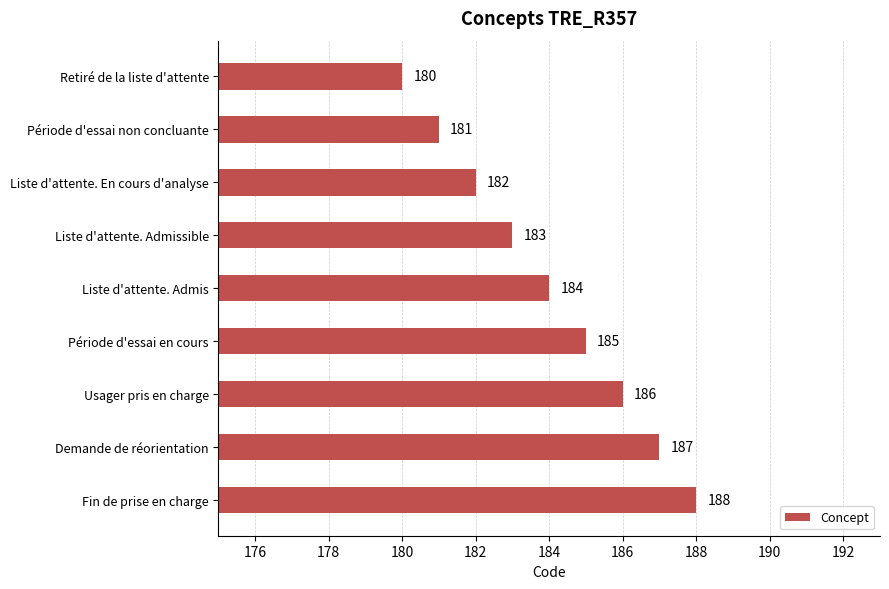

The value at Retiré de la liste d'attente is 180. True or false?

True